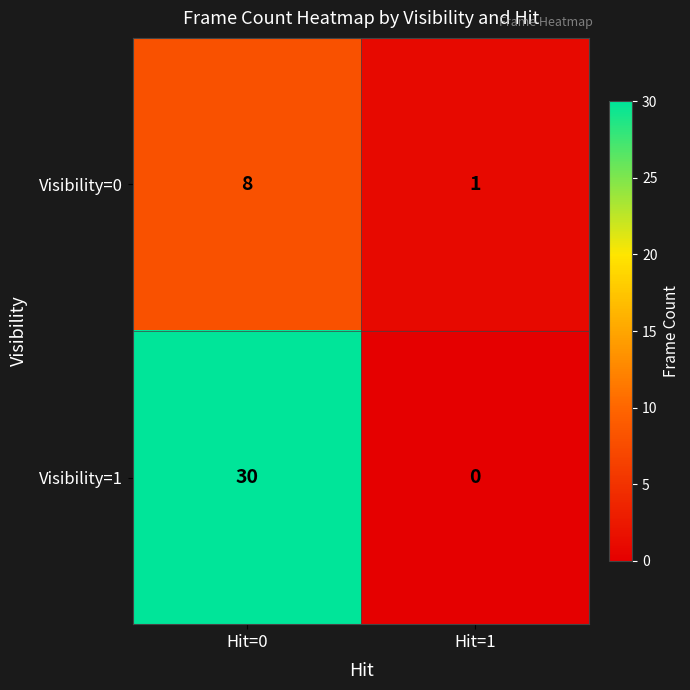

What is the maximum value shown in the chart?

30